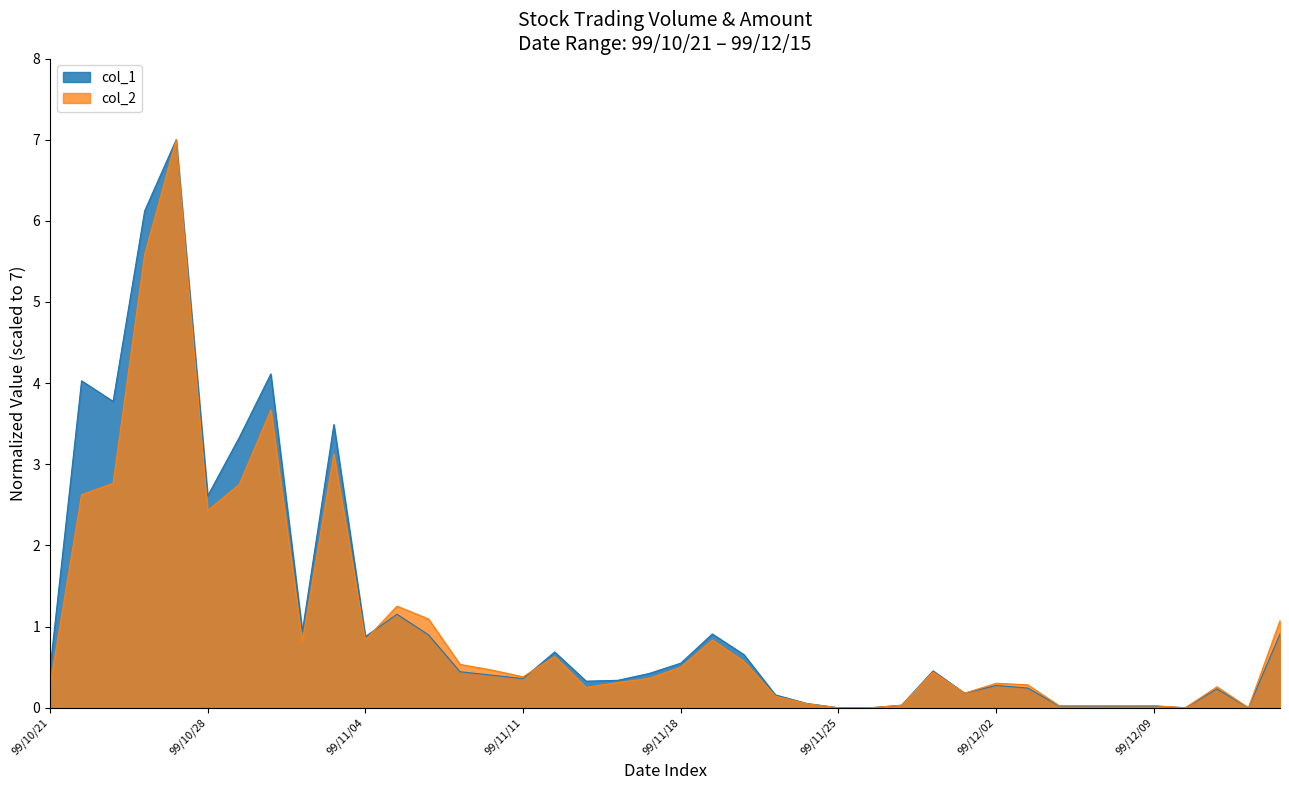

The col_2 series shows 7.0 at 99/10/27. True or false?

True